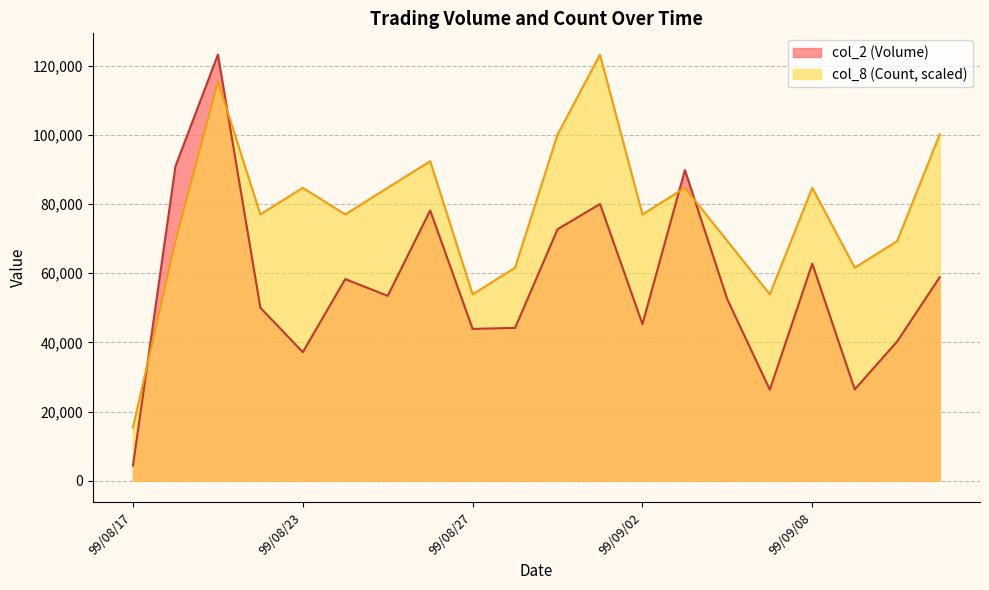

Reading right to left, extract all data points from this chart.

col_2 (Volume): 99/09/13=58820.0	99/09/10=40290.0	99/09/09=26400.0	99/09/08=62770.0	99/09/07=26320.0	99/09/06=52400.0	99/09/03=89810.0	99/09/02=45290.0	99/09/01=80000.0	99/08/31=72700.0	99/08/30=44200.0	99/08/27=43900.0	99/08/26=78150.0	99/08/25=53450.0	99/08/24=58300.0	99/08/23=37180.0	99/08/20=50030.0	99/08/19=123170.0	99/08/18=90880.0	99/08/17=4450.0
col_8 (Count): 99/09/13=100075.6	99/09/10=69283.1	99/09/09=61585.0	99/09/08=84679.4	99/09/07=53886.9	99/09/06=69283.1	99/09/03=84679.4	99/09/02=76981.2	99/09/01=123170.0	99/08/31=100075.6	99/08/30=61585.0	99/08/27=53886.9	99/08/26=92377.5	99/08/25=84679.4	99/08/24=76981.2	99/08/23=84679.4	99/08/20=76981.2	99/08/19=115471.9	99/08/18=69283.1	99/08/17=15396.2